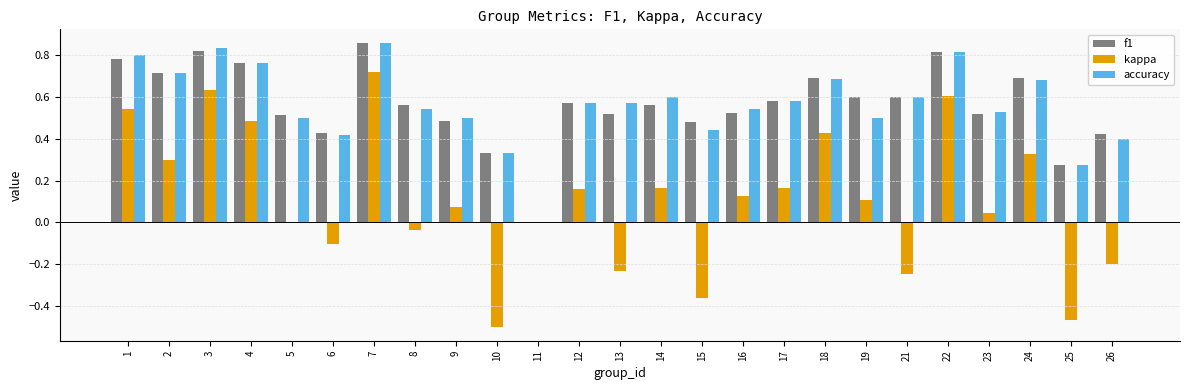

At which label does kappa reach its peak?

7